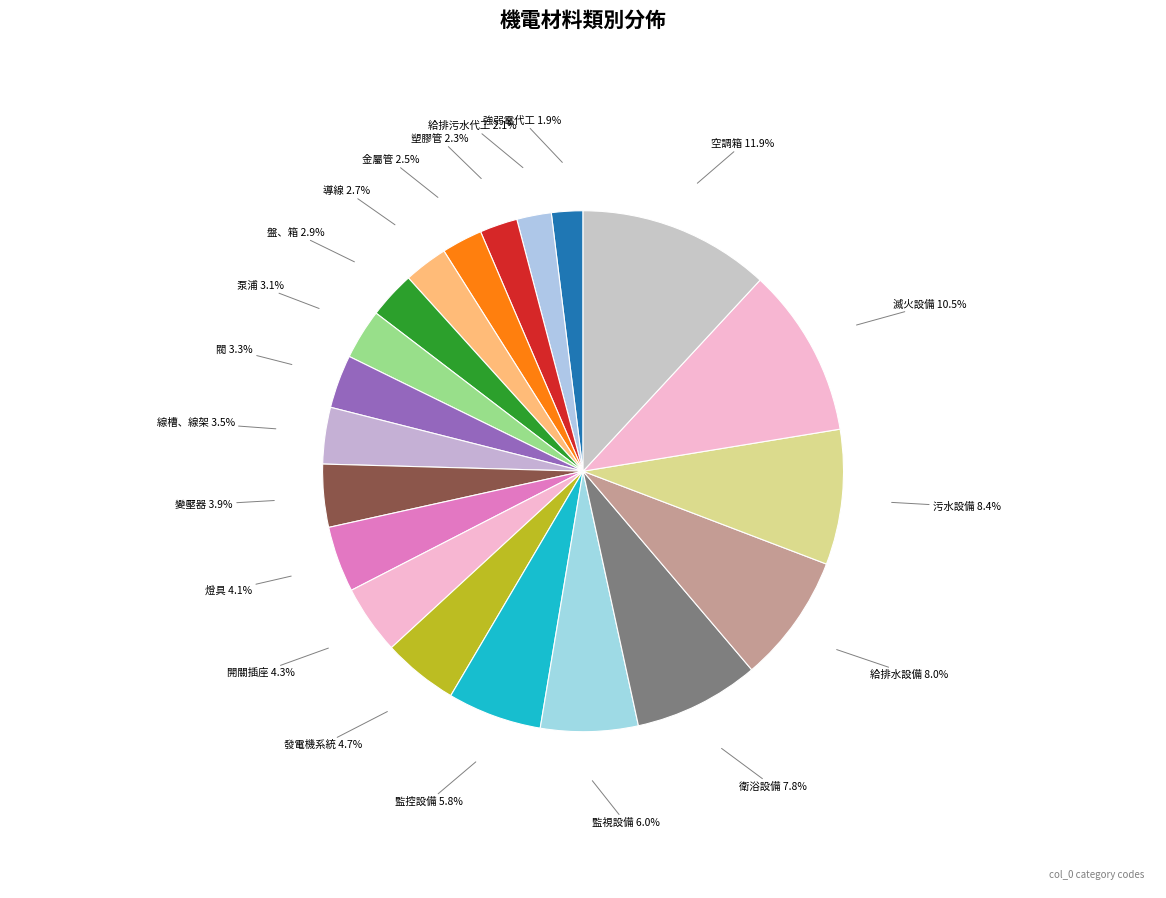

To the nearest percent, what is the difference between the 泵浦 and 滅火設備 slice percentages?

7%